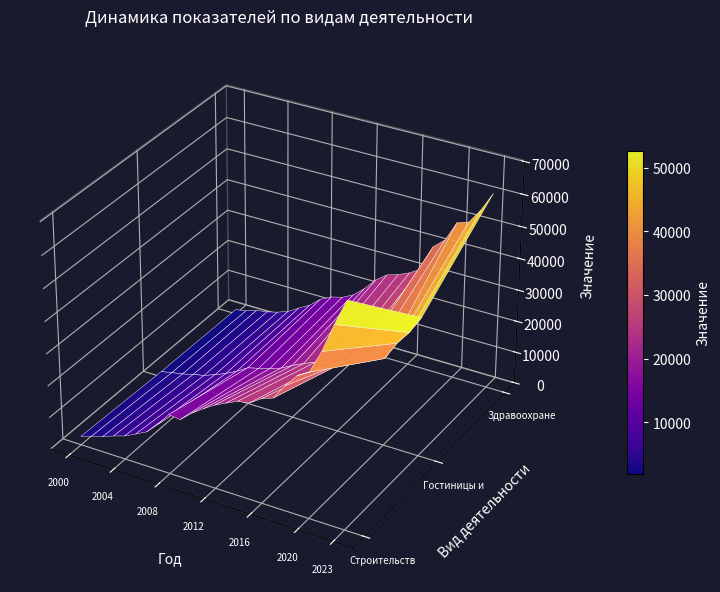

Reading left to right, list all the values displayed in this chart.

Строительство: 2000=2639.8	2001=3859.3	2002=4806.9	2003=6176.7	2004=7304.7	2005=9042.8	2006=10869.2	2007=14333.4	2008=18574.0	2009=18122.2	2010=21171.7	2011=23682.0	2012=25950.6	2013=27701.4	2014=29354.0	2015=29960.0	2016=32332.0	2017=33677.9	2018=38518.0	2019=42629.9	2020=44738.0	2021=51944.2	2022=60849.5	2023=68944.4
Гостиницы и рестораны: 2000=1640.0	2001=2403.6	2002=3039.3	2003=3966.7	2004=4737.3	2005=6033.4	2006=7521.7	2007=9339.0	2008=11536.2	2009=12469.6	2010=13465.8	2011=14692.5	2012=16631.1	2013=18304.4	2014=19759.0	2015=20626.0	2016=22041.0	2017=23970.5	2018=26241.0	2019=28191.4	2020=27411.0	2021=33224.7	2022=37571.7	2023=43191.8
Здравоохранение: 2000=1333.3	2001=1959.9	2002=3141.3	2003=3662.6	2004=4612.0	2005=5905.6	2006=8059.9	2007=10036.6	2008=13048.6	2009=14819.5	2010=15723.8	2011=17544.5	2012=20640.7	2013=24438.6	2014=27068.0	2015=28179.0	2016=29742.0	2017=31980.3	2018=40027.0	2019=43122.1	2020=49532.0	2021=50690.1	2022=55419.6	2023=61485.5